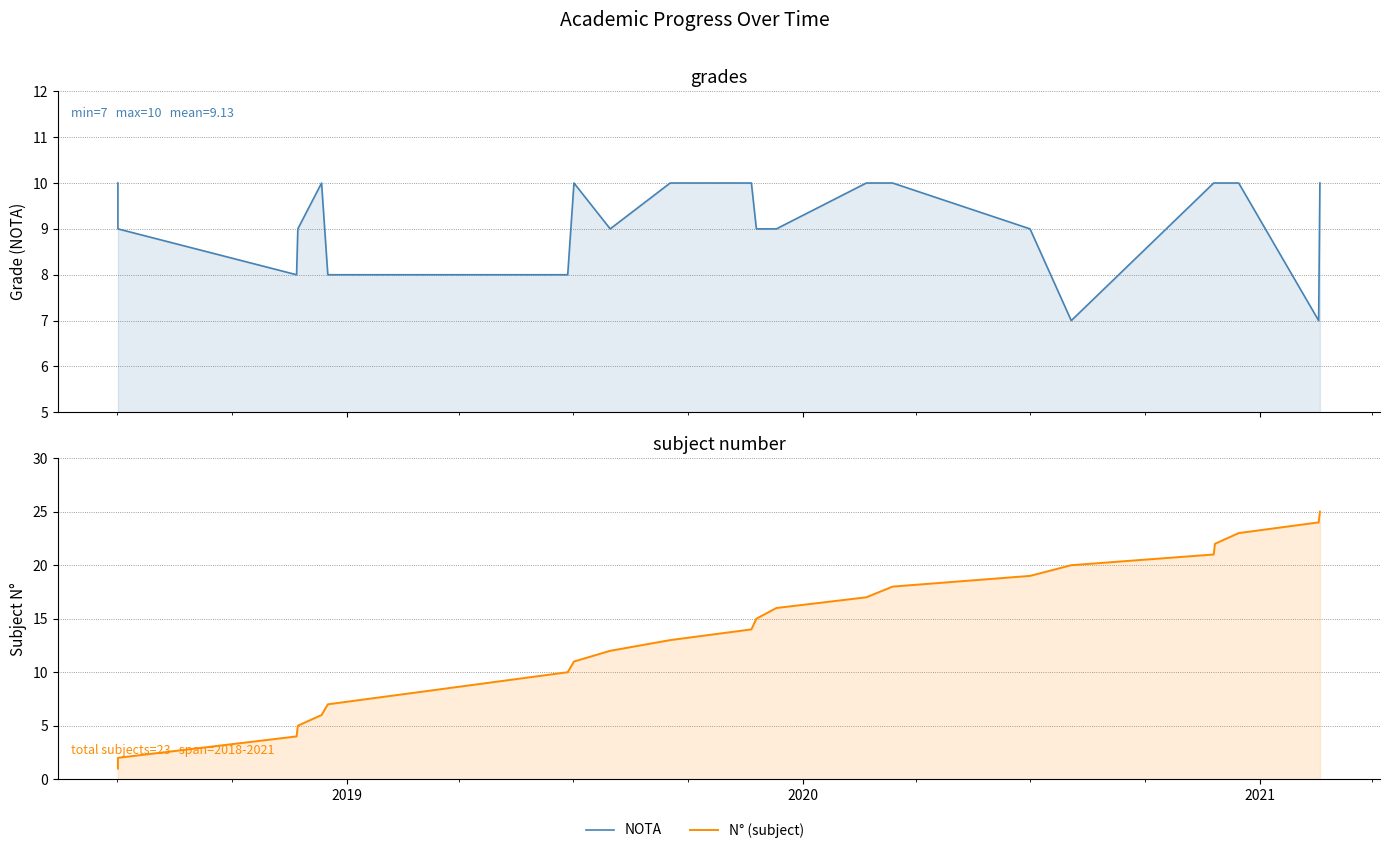

Which series has the largest total across all categories?

N° (subject)